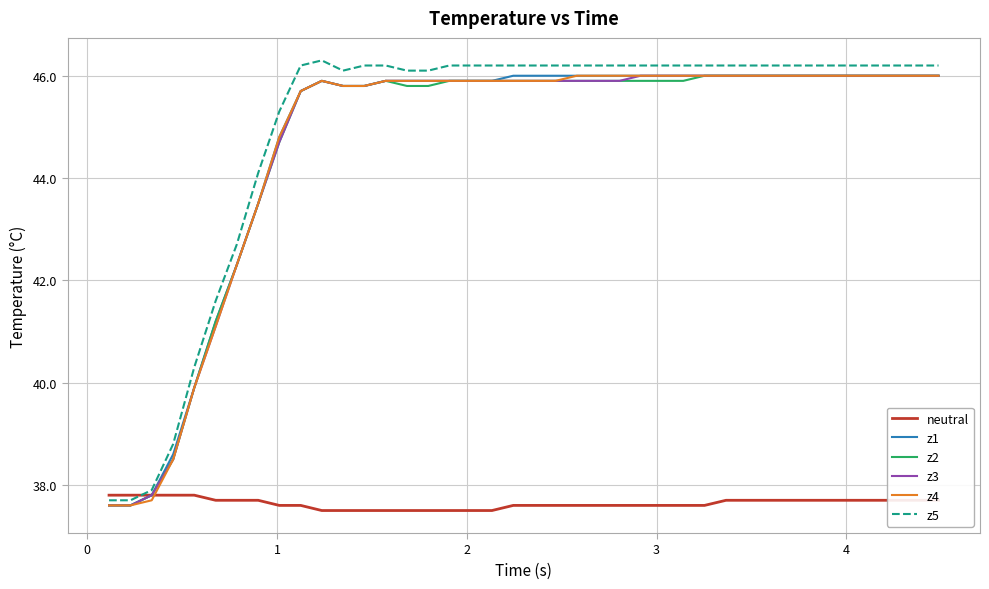

After their last crossing, which series has the higher values: neutral or z4?

z4